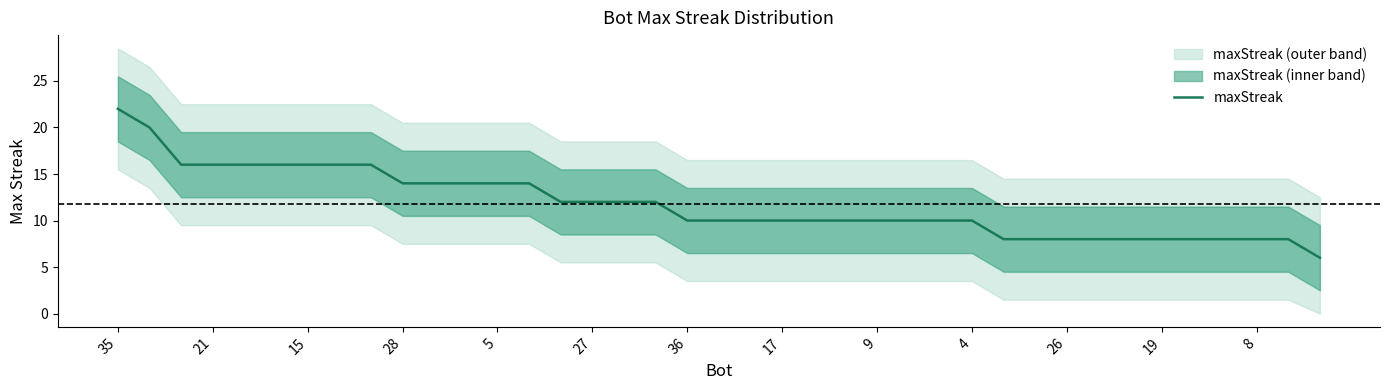

Does the chart have visible grid lines?

No